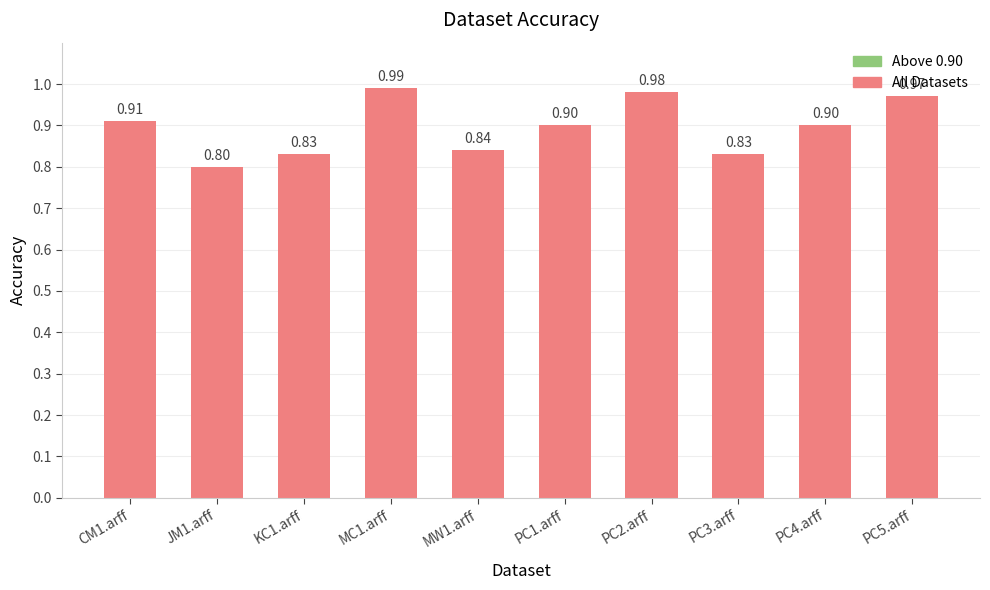

What is the change in value from JM1.arff to PC1.arff?

+0.1